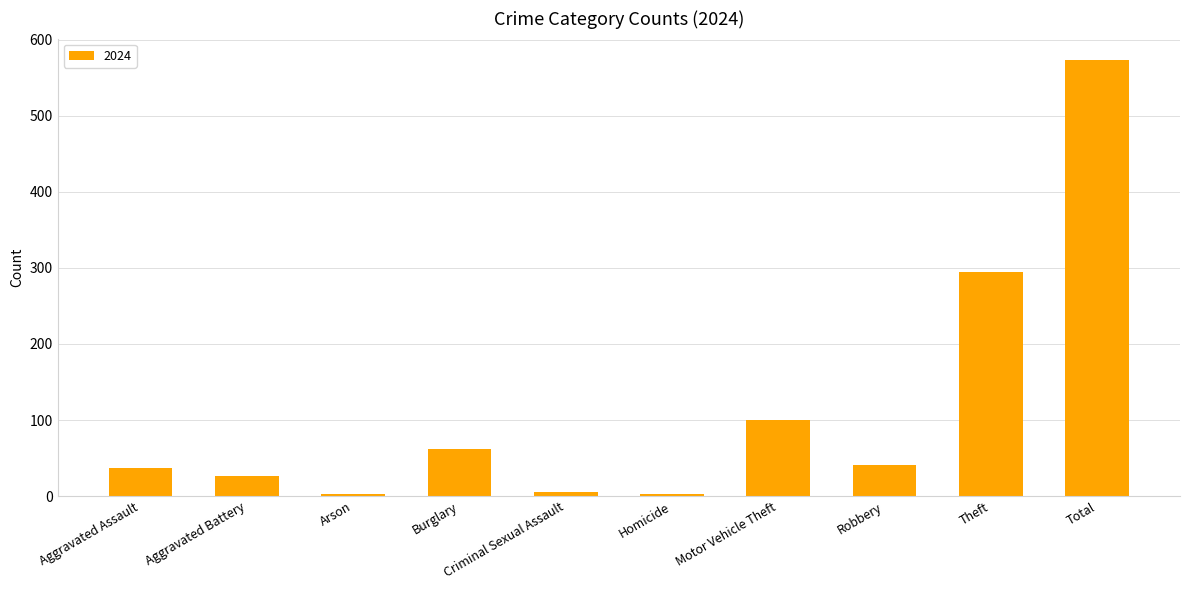

How many bars are there in total?

10